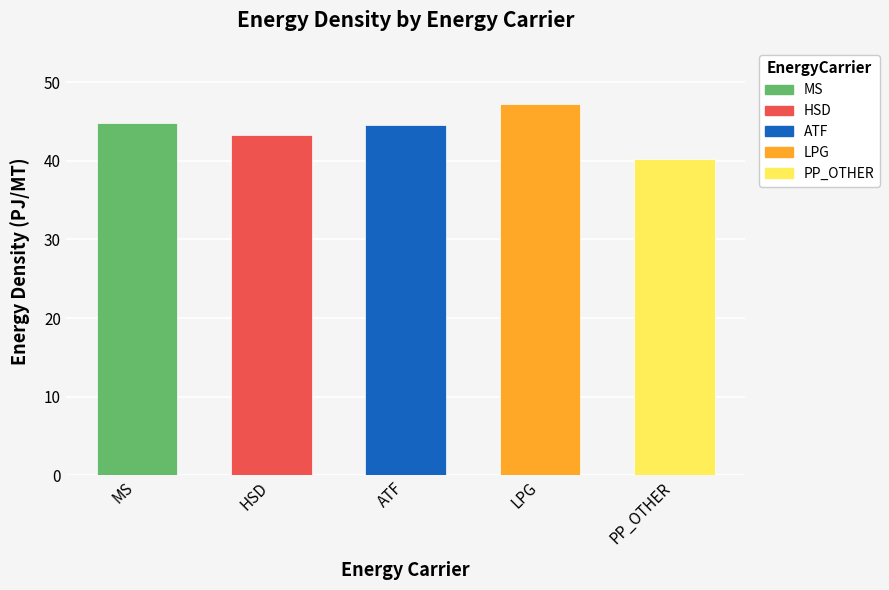

Between PP_OTHER and MS, which is larger?

MS